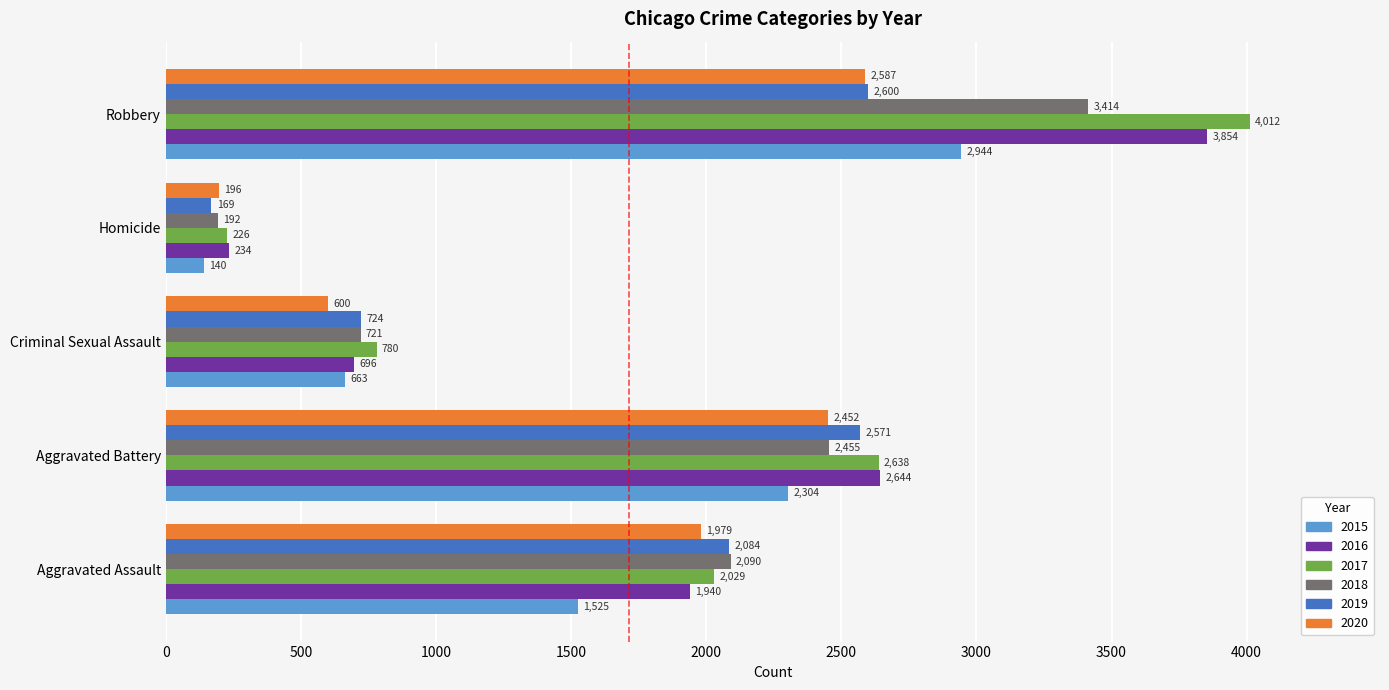

How many data points in 2016 are less than 1940?

2